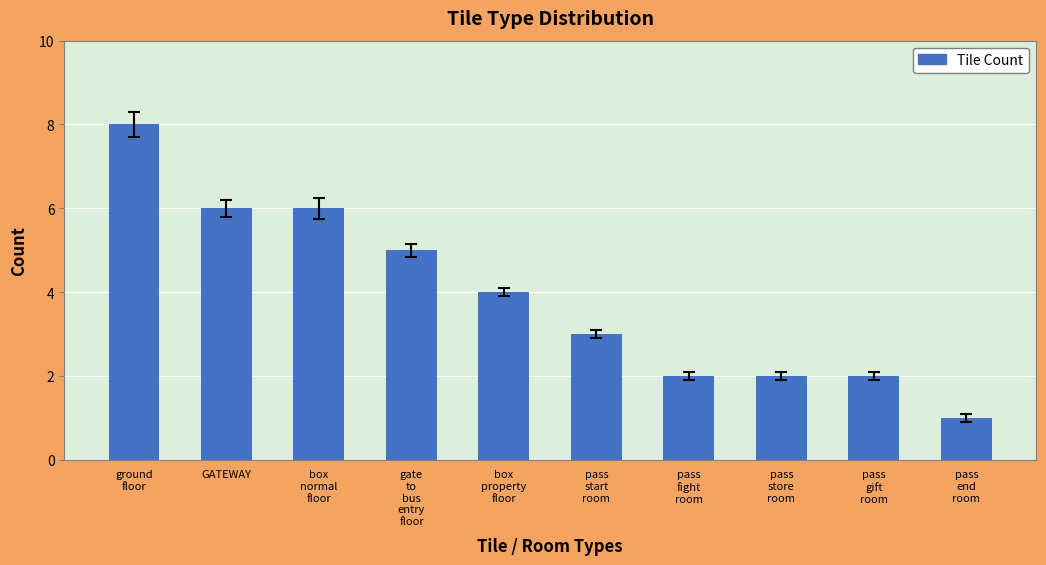

Reading right to left, list all the values displayed in this chart.

1	2	2	2	3	4	5	6	6	8